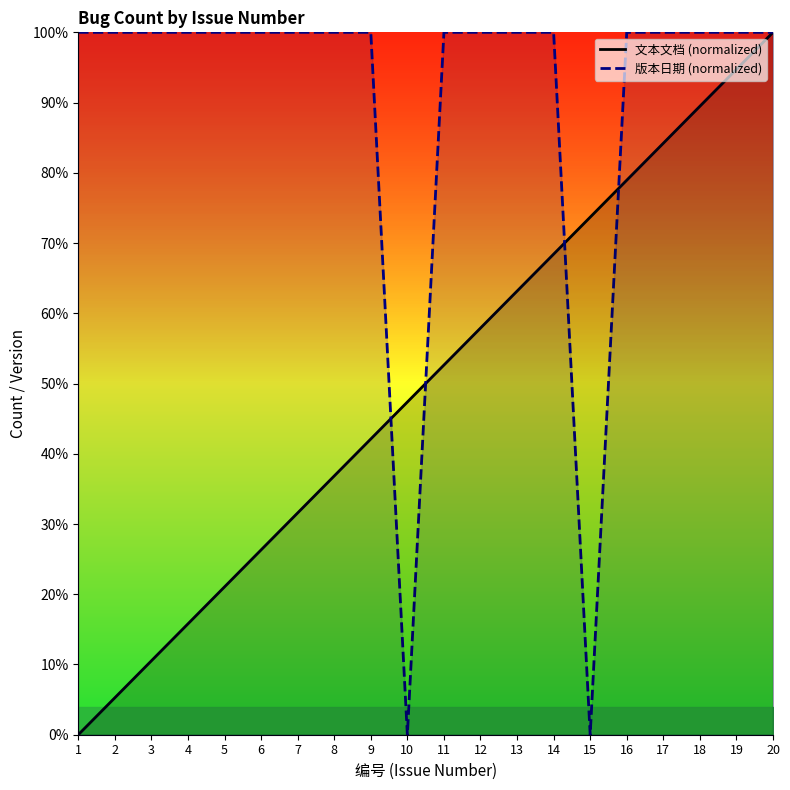

Reading left to right, extract all data points from this chart.

文本文档 (normalized): 1=0.0	2=5.3	3=10.5	4=15.8	5=21.1	6=26.3	7=31.6	8=36.8	9=42.1	10=47.4	11=52.6	12=57.9	13=63.2	14=68.4	15=73.7	16=78.9	17=84.2	18=89.5	19=94.7	20=100.0
版本日期 (normalized): 1=100.0	2=100.0	3=100.0	4=100.0	5=100.0	6=100.0	7=100.0	8=100.0	9=100.0	10=0.0	11=100.0	12=100.0	13=100.0	14=100.0	15=0.0	16=100.0	17=100.0	18=100.0	19=100.0	20=100.0